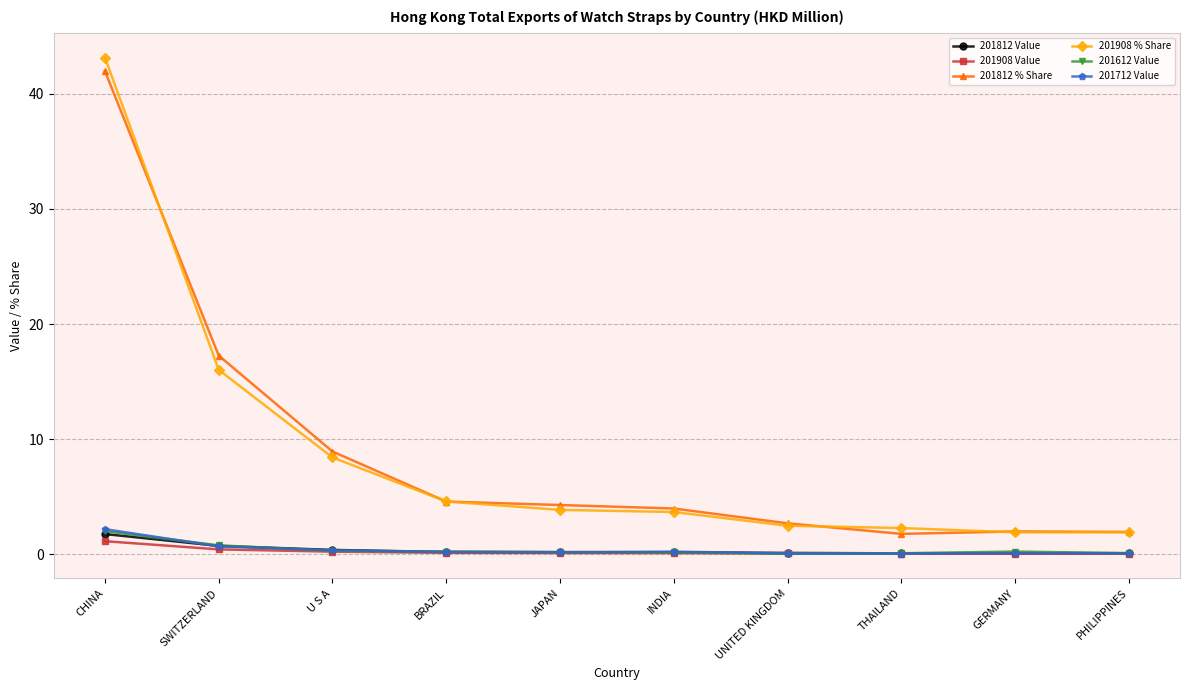

What is the difference between the maximum and minimum values in the 201712 Value series?

2.1